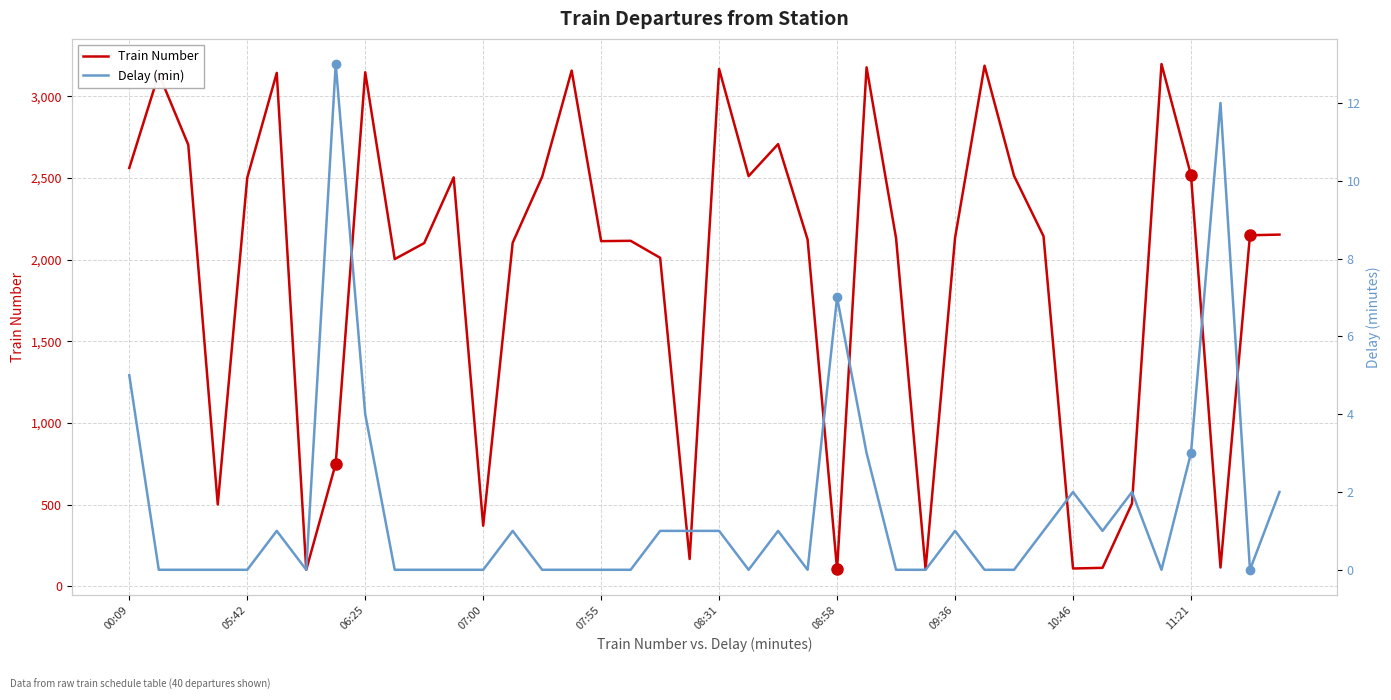

What is the lowest value of the Train Number series?

101